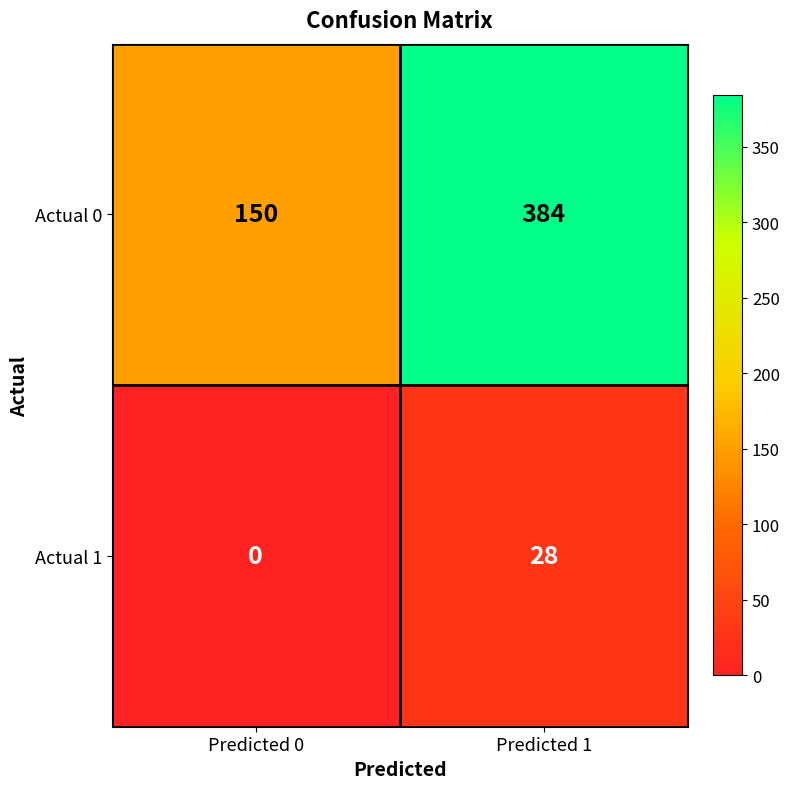

What is the difference between the highest and lowest values at Predicted 0?

150